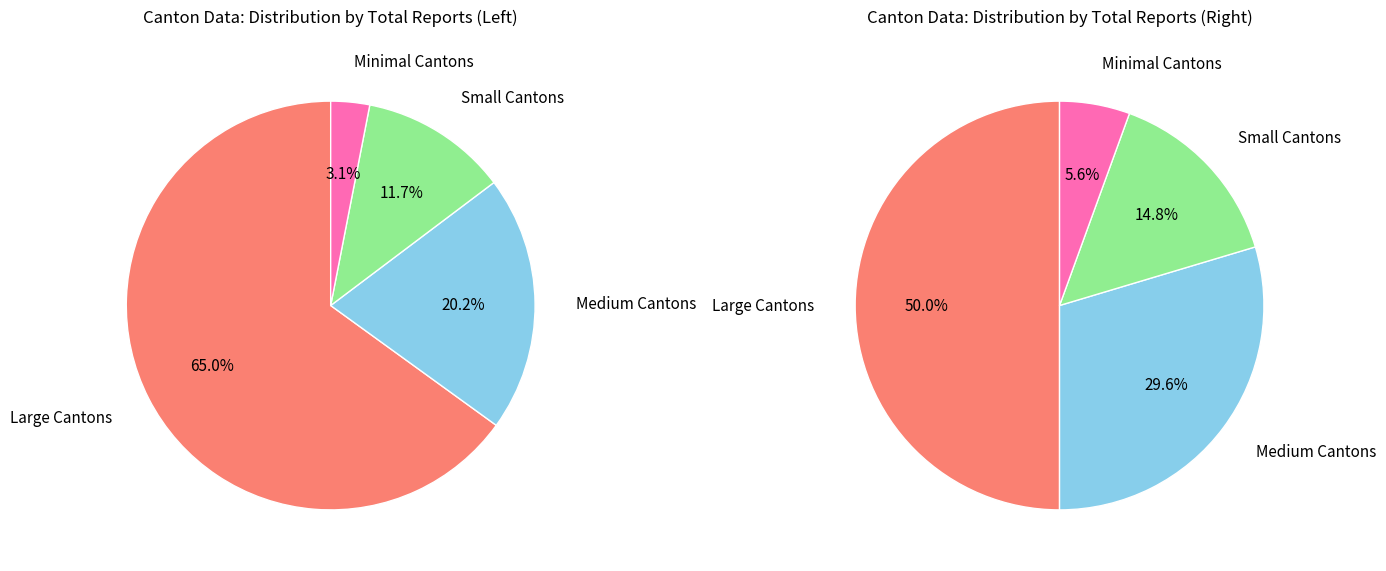

What is the difference between the highest and lowest values at 25?

3